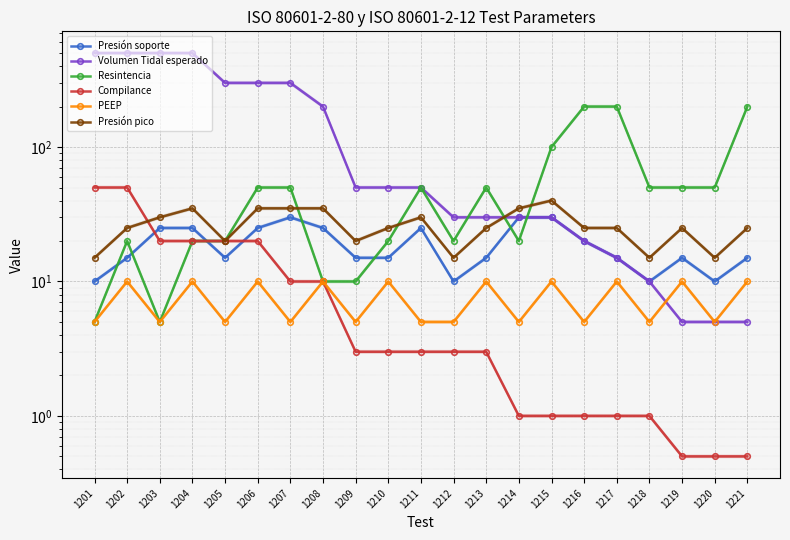

What is the approximate value of Resintencia at 1221?

200.0